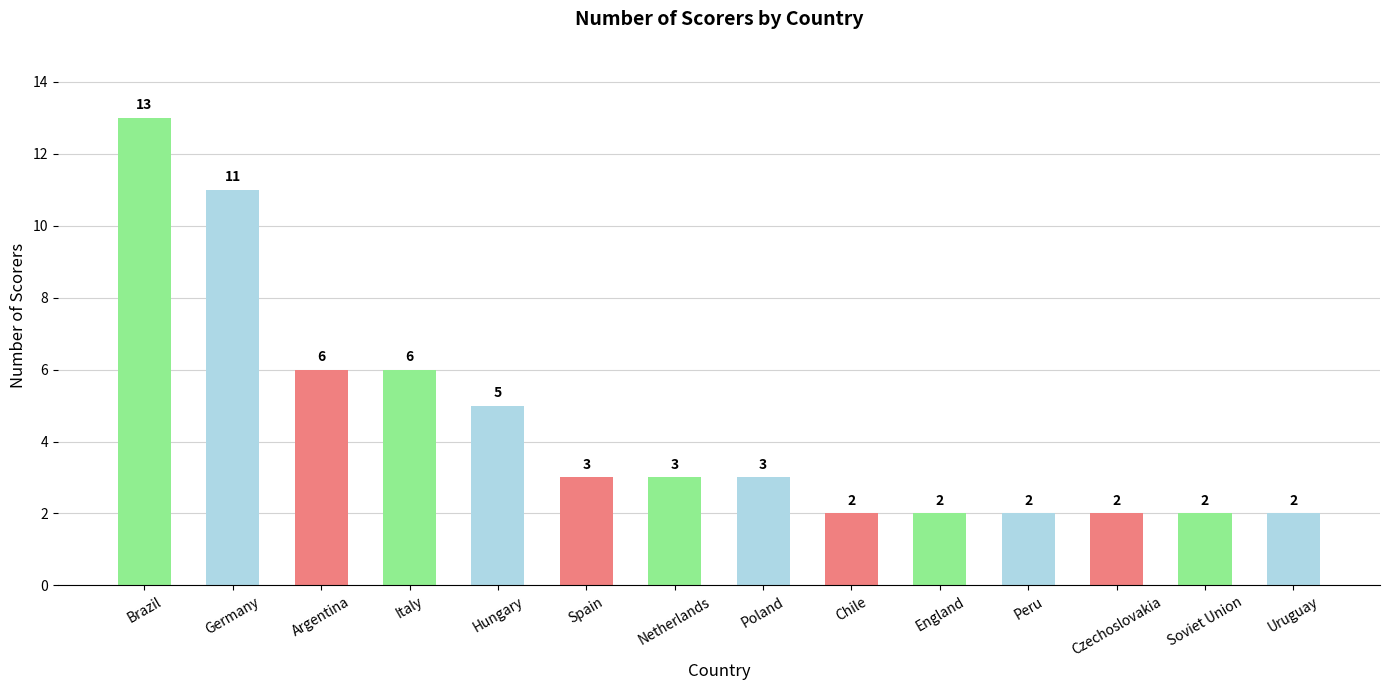

The chart shows a value of 3 at Netherlands. True or false?

True